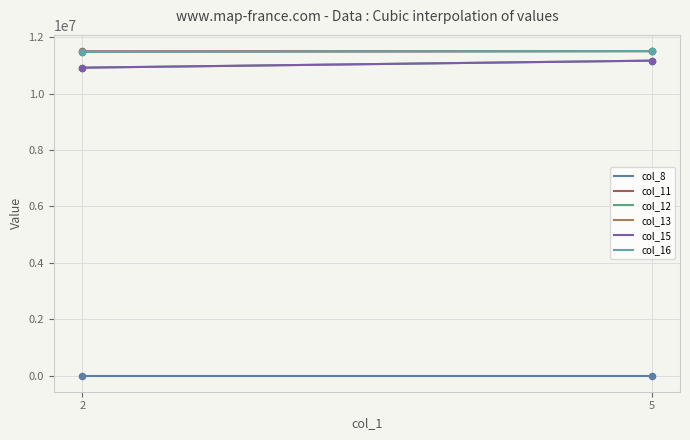

What are all the series names shown in the legend?

col_8, col_11, col_12, col_13, col_15, col_16